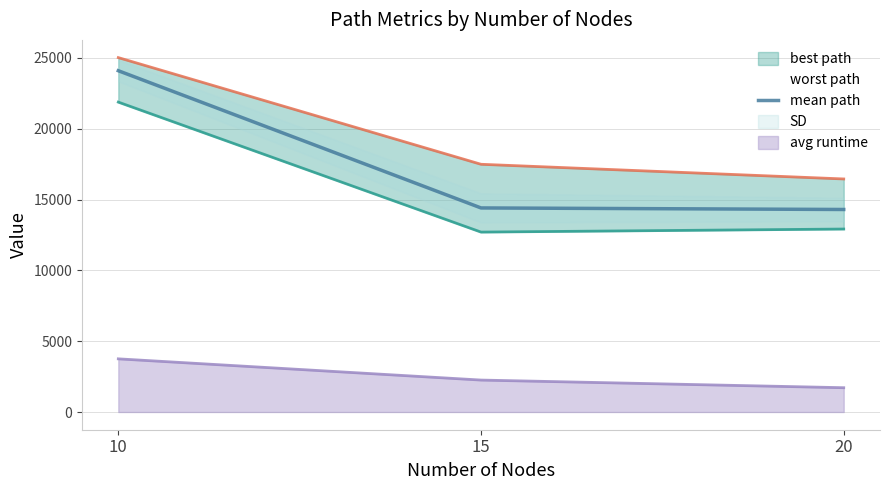

What value does the mean path series have at 15?

14409.5